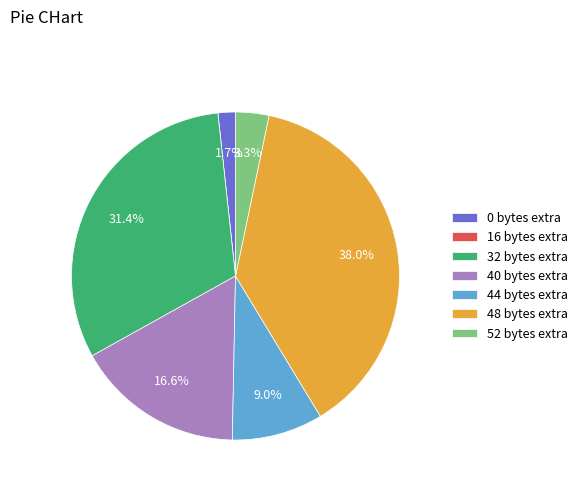

Is there a majority slice in this chart?

No